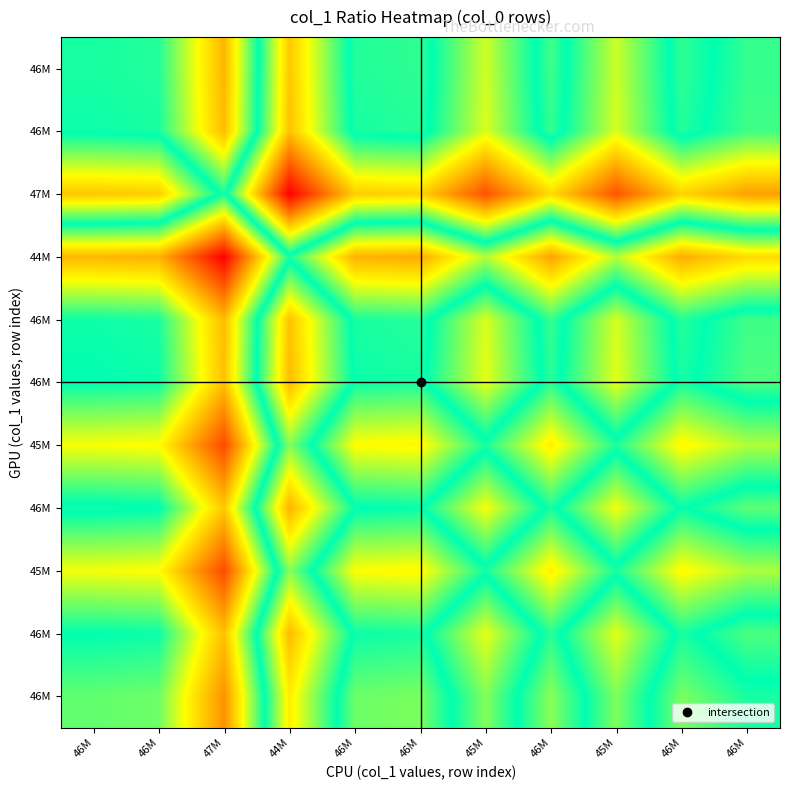

What is the total value across all series at 47M?

10.6